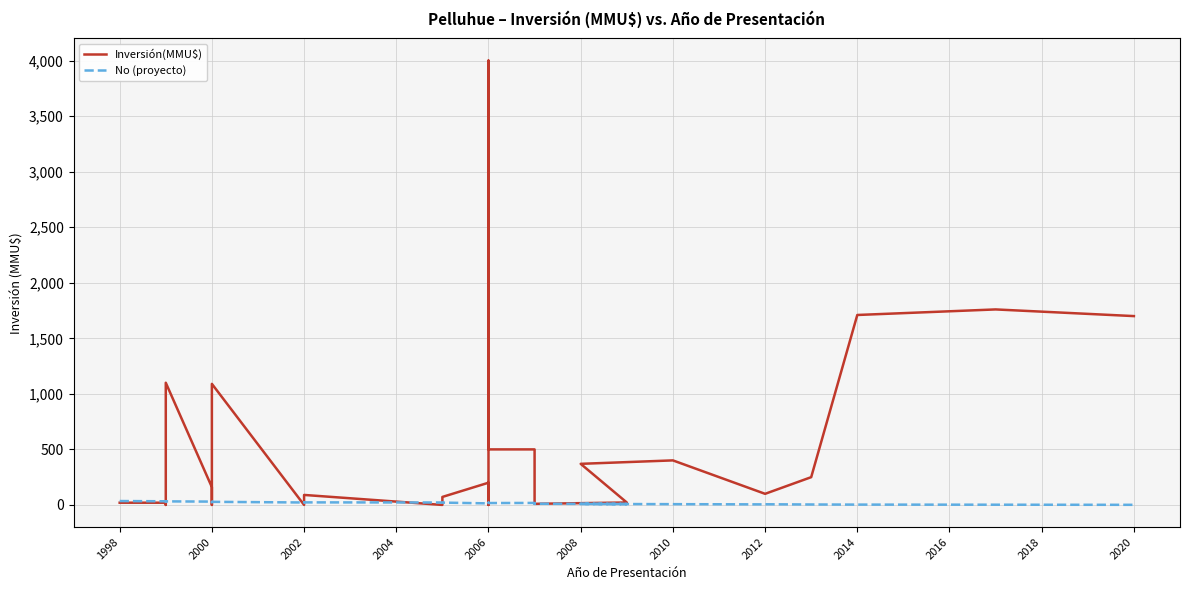

Reading right to left, transcribe all the data shown in this chart.

Inversión(MMU$): 1700	1760	1710	250	100	100	401	370	22	10	234	300	500	500	4000	4000	0	200	200	72	0	90	0	0	1090	70	40	10	0	160	1100	30	0	20	20
No (proyecto): 1	2	3	4	6	5	7	9	8	11	10	12	18	17	20	19	16	15	14	21	22	23	24	22	28	25	26	27	29	30	32	31	34	33	35